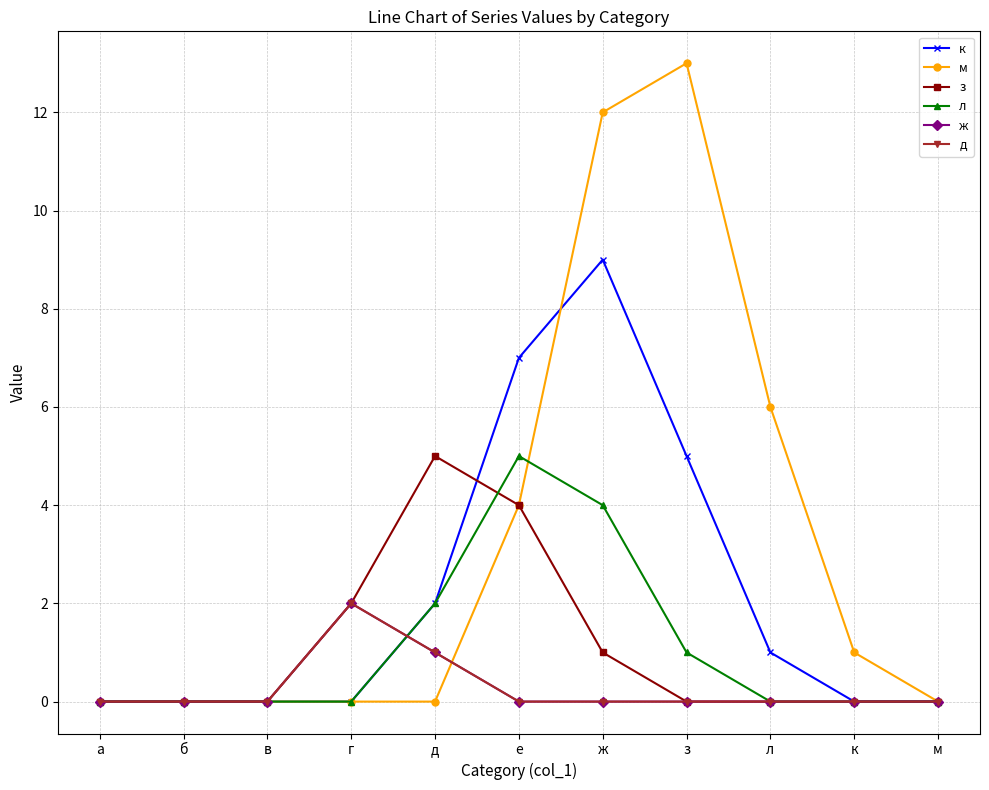

Count the л values in the range 0 to 2.

9